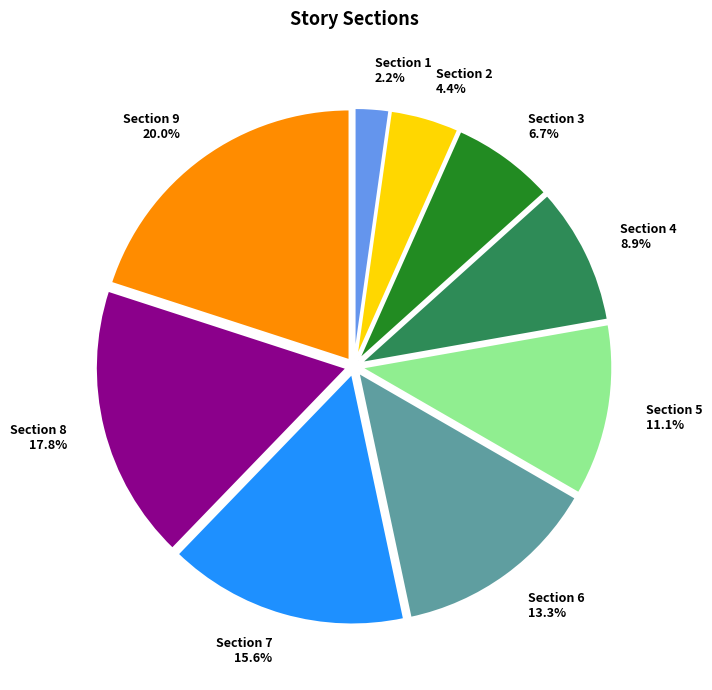

Combined, do Section 5 and Section 7 account for over 50%?

No